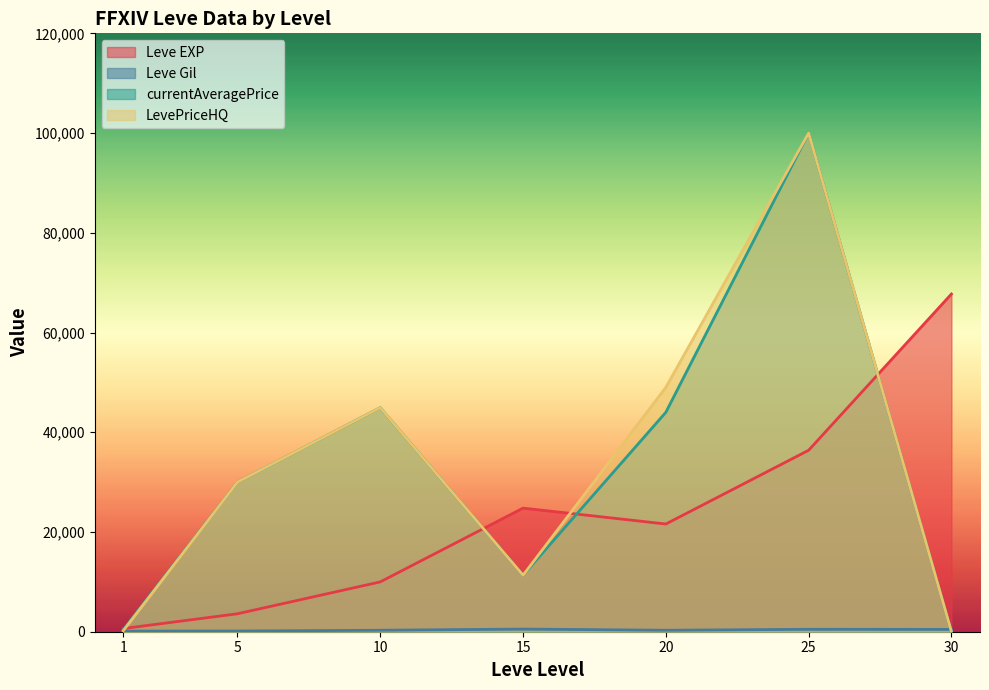

Rank the categories by LevePriceHQ value from lowest to highest.

30, 1, 15, 5, 10, 20, 25